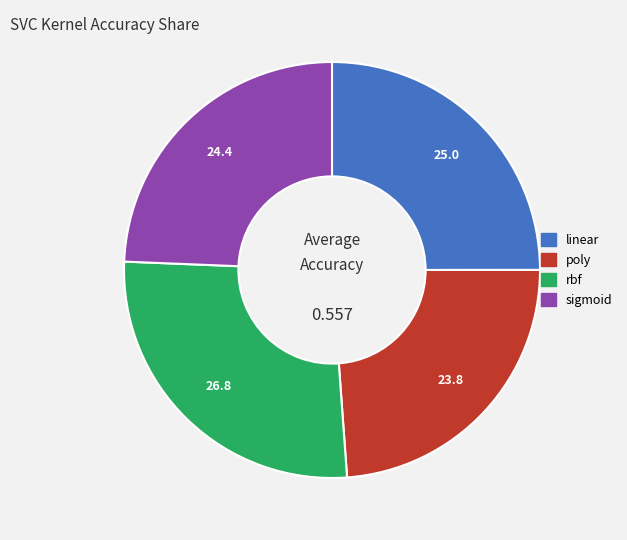

Which slice is the smallest?

poly